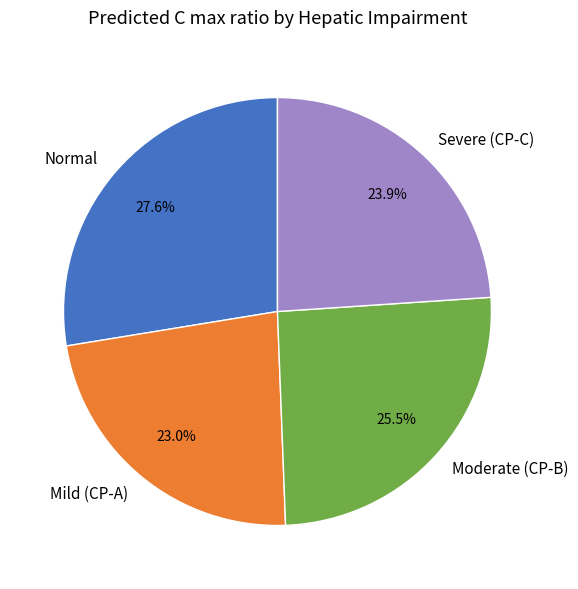

To the nearest percent, what is the combined percentage of Mild (CP-A) and Normal?

51%